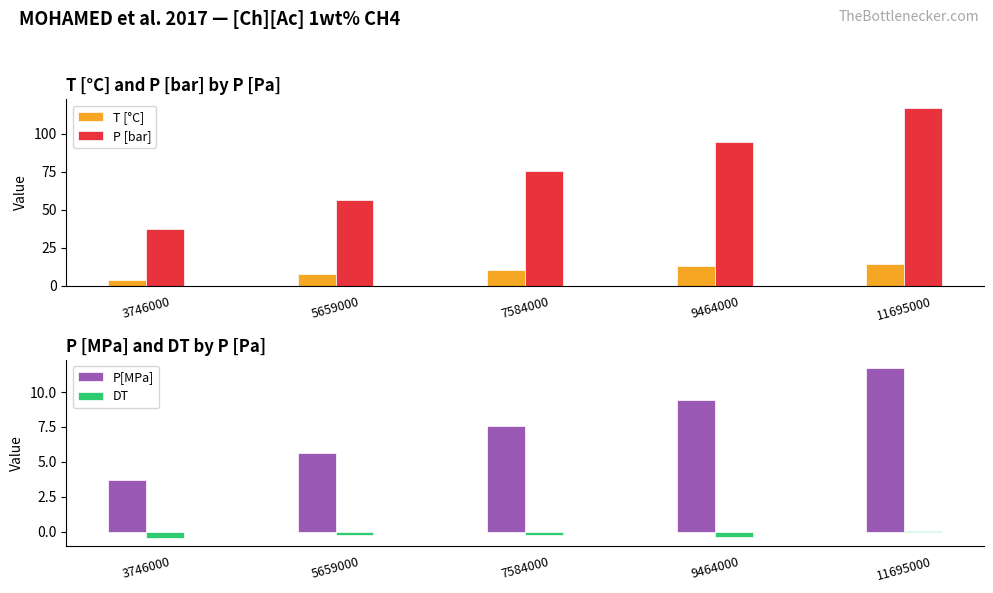

Count the number of data series in this chart.

4